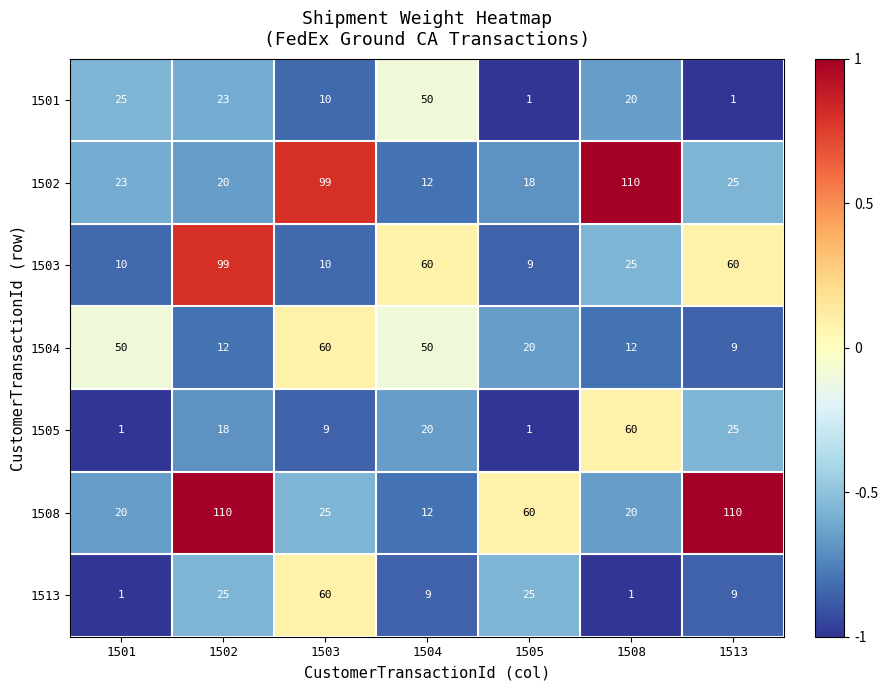

What is the maximum value shown in the chart?

110